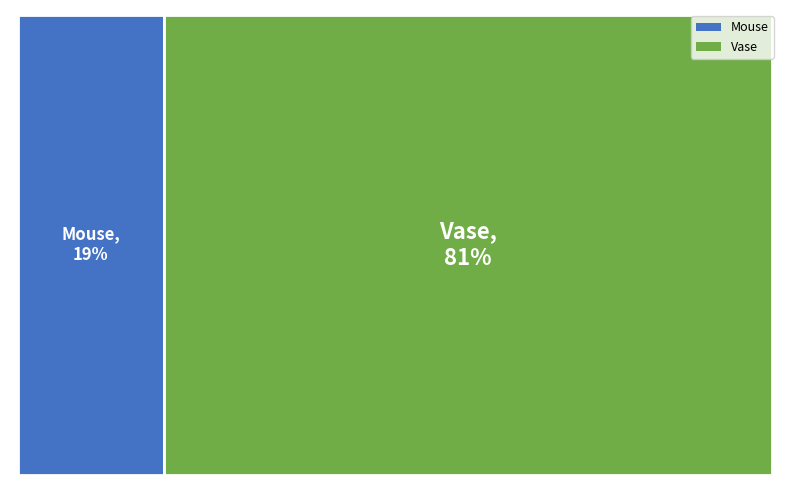

What percentage is NOT represented by Vase?

19.4%